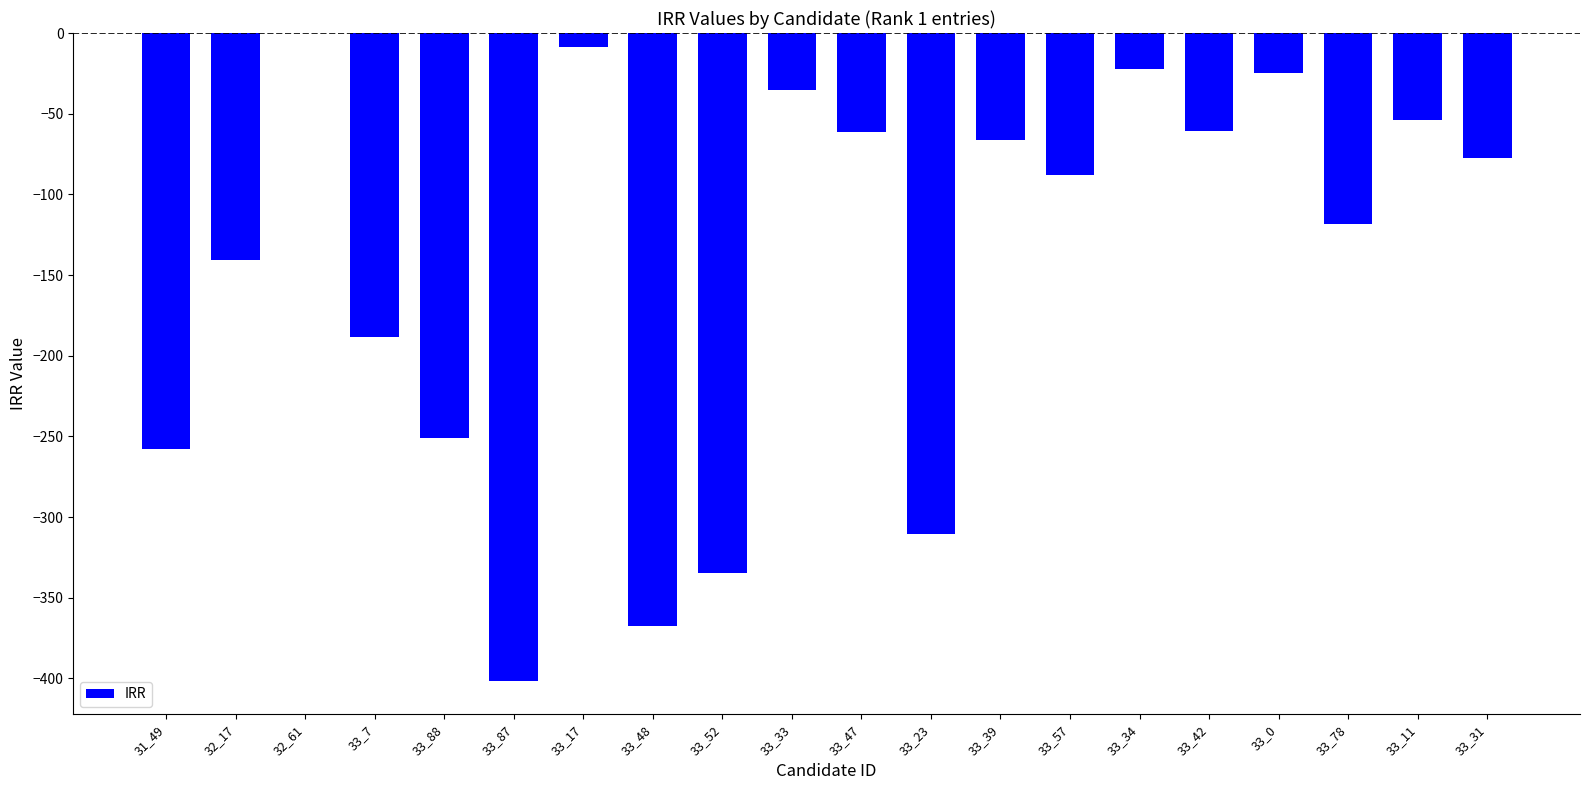

What is the sum of all values?

-2869.4